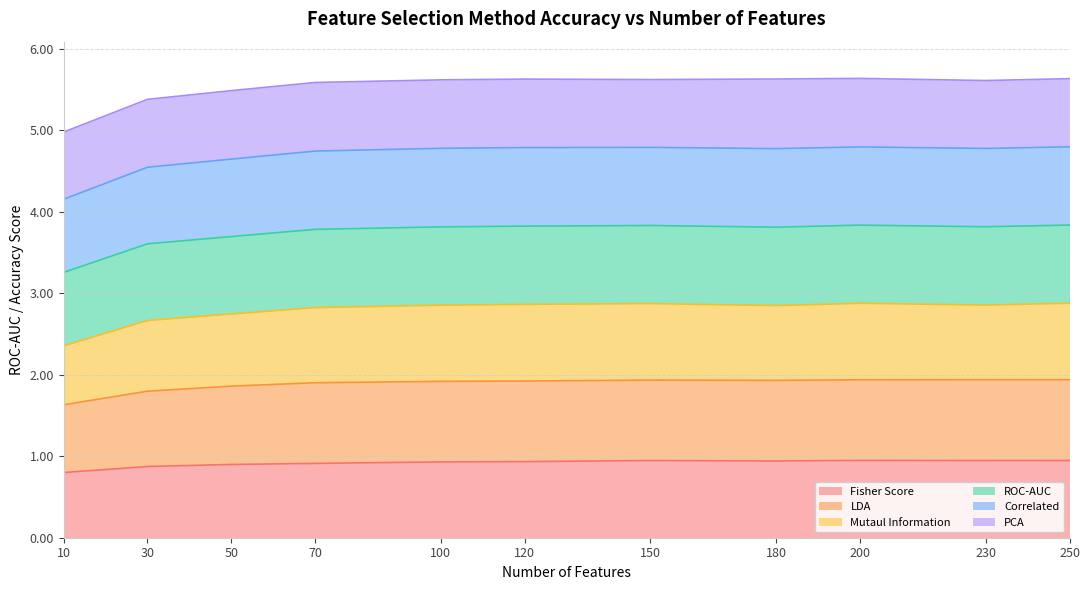

What is the minimum value shown in the chart?

0.8